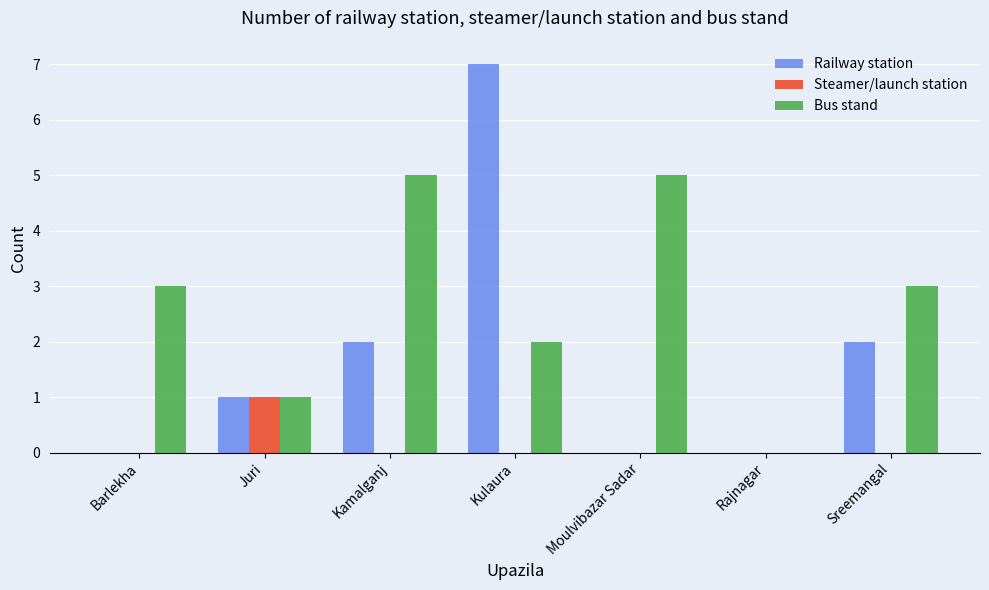

What is the total value across all series at Barlekha?

3